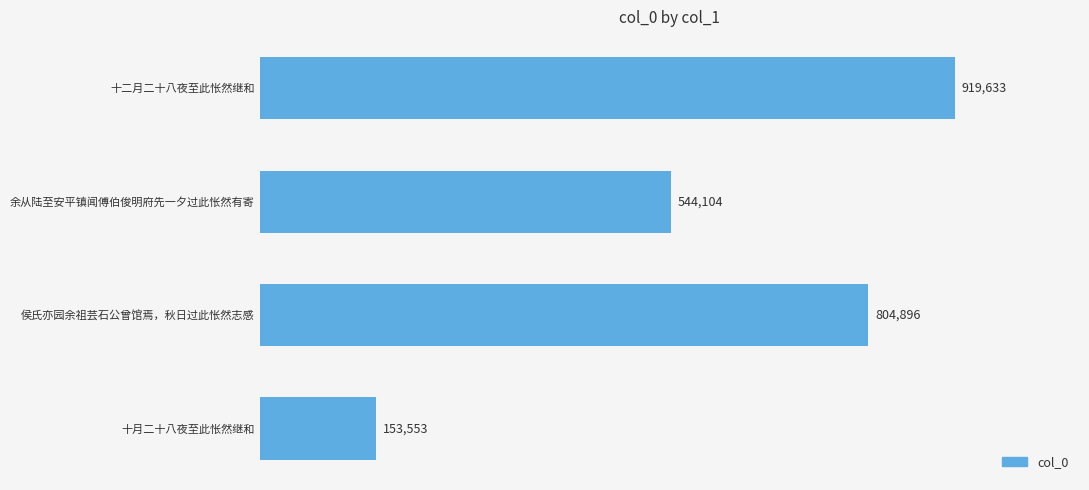

Are the bars horizontal?

Yes